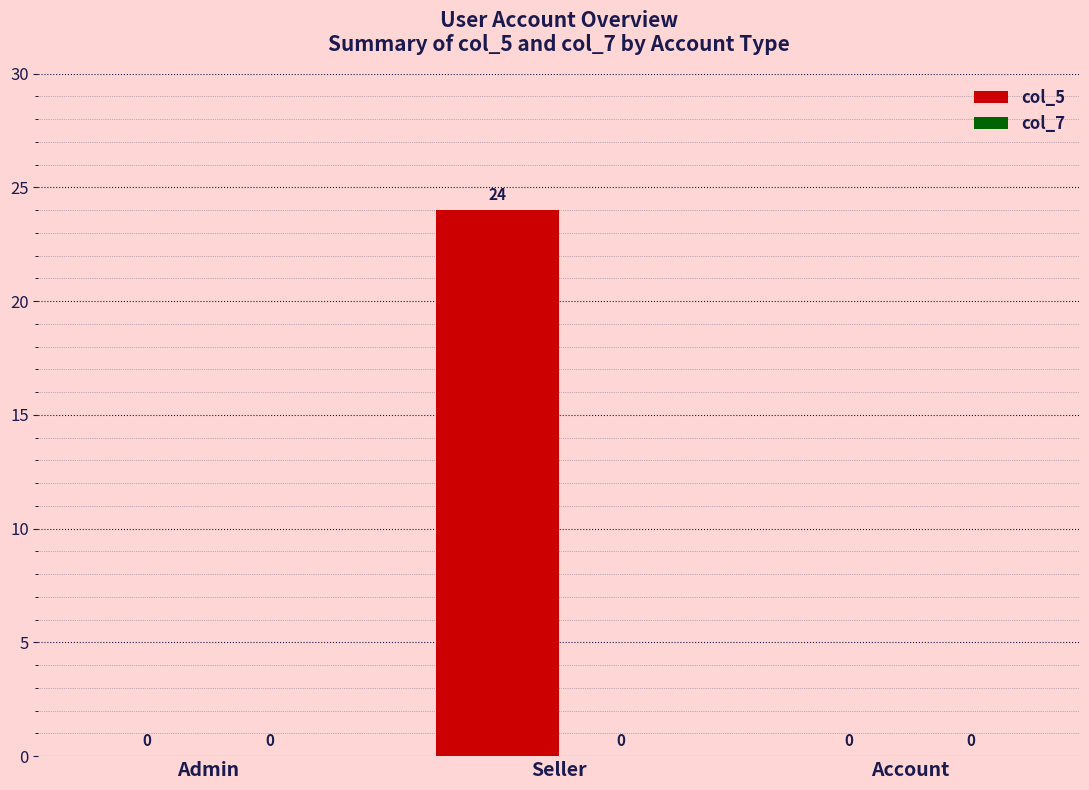

What is the maximum value shown in the chart?

24